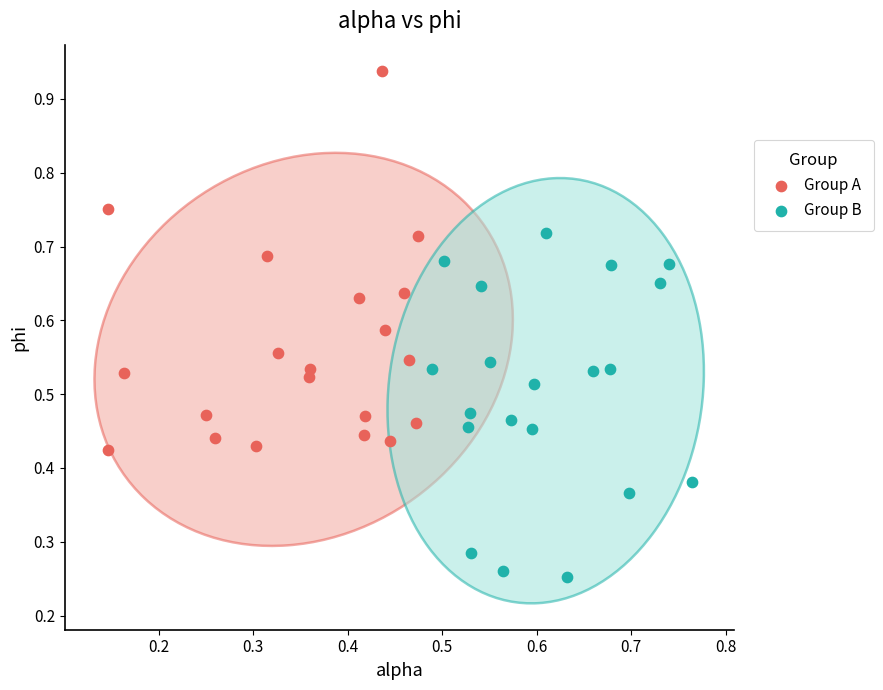

Which series has the widest spread of Y values?

Group A